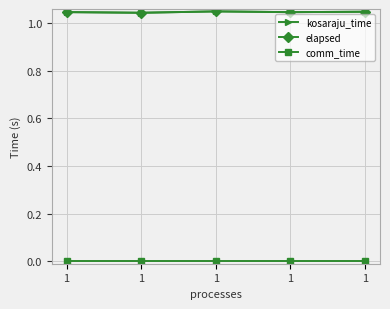

At which label is comm_time closest to 0?

1